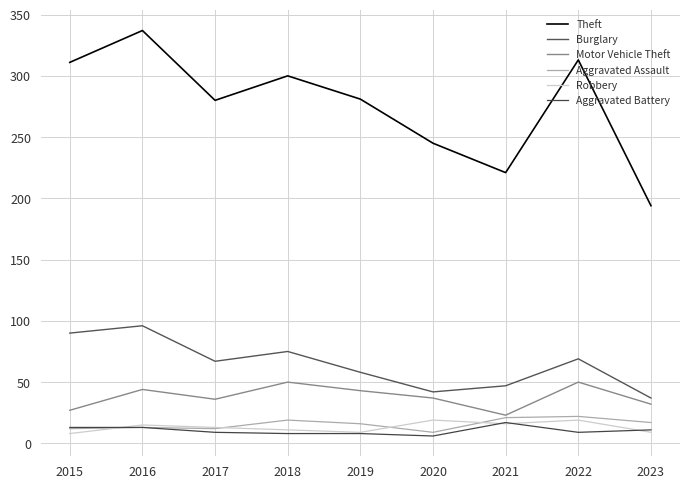

Does the chart display data point markers on the line(s)?

No